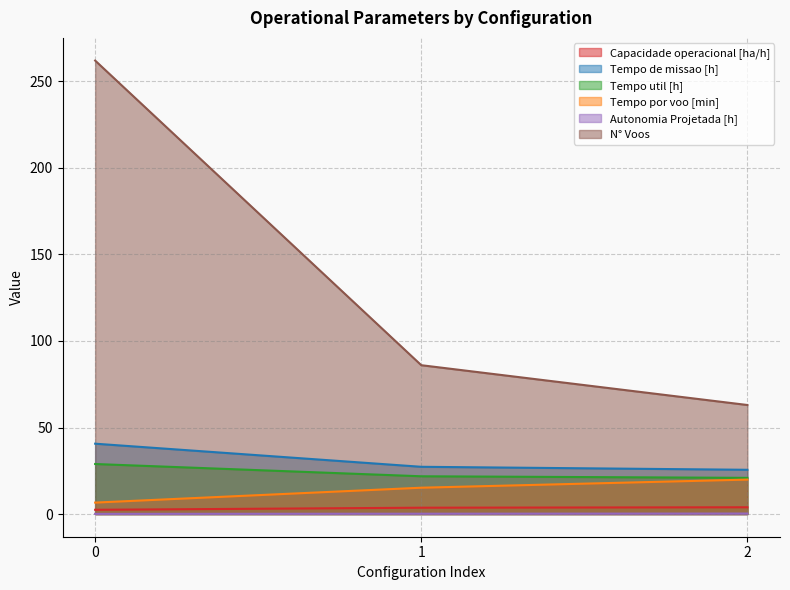

How many data points does each series have?

3